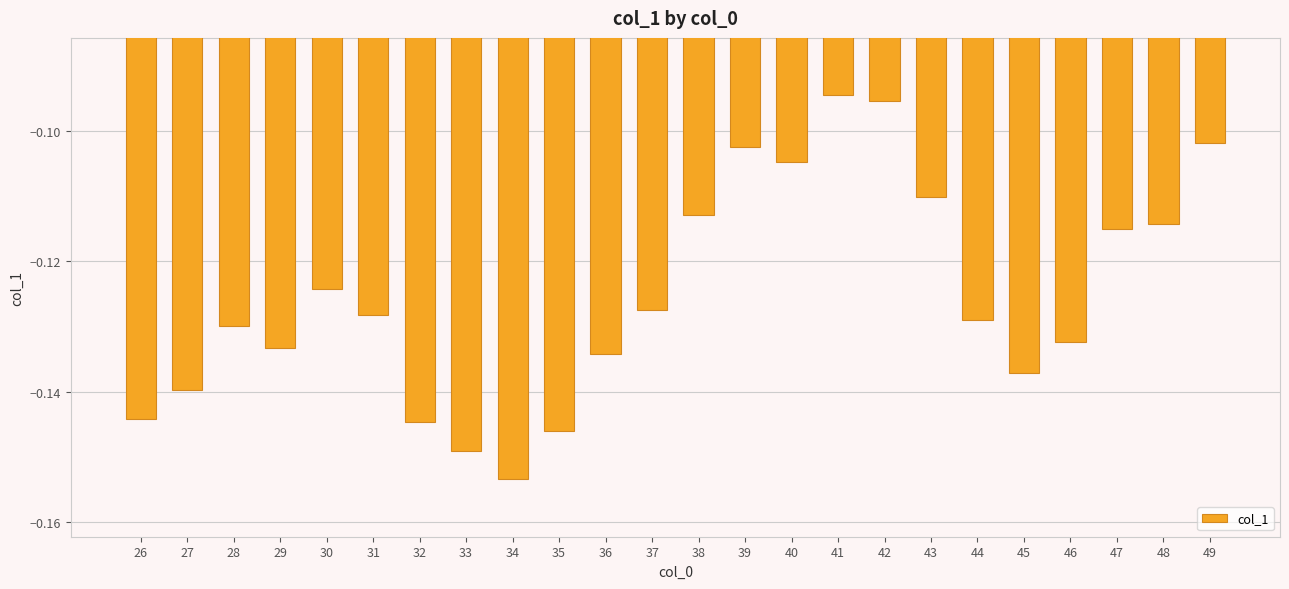

Between 26 and 49, which is larger?

49